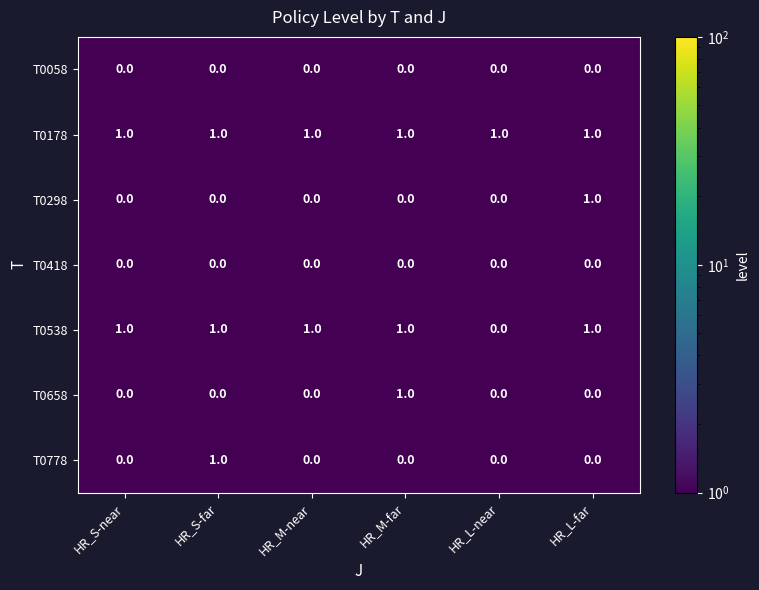

Between HR_M-near and HR_M-far, which series saw the biggest shift?

T0658